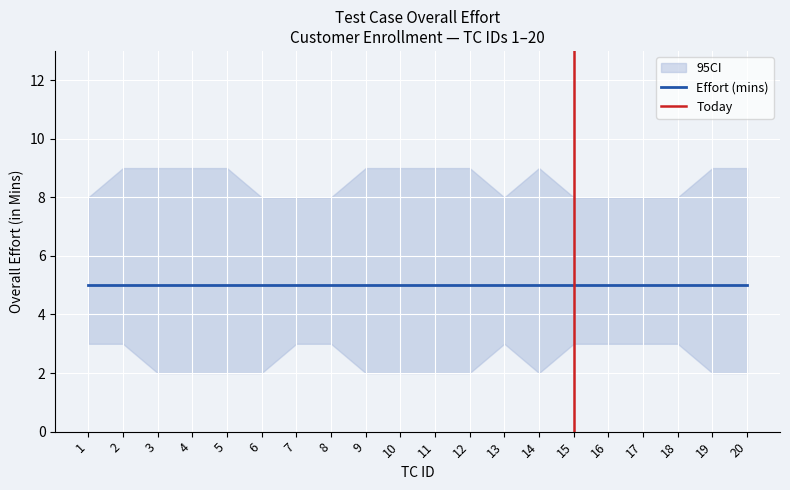

True or false: CI_lower and Effort (mins) intersect in this chart.

False